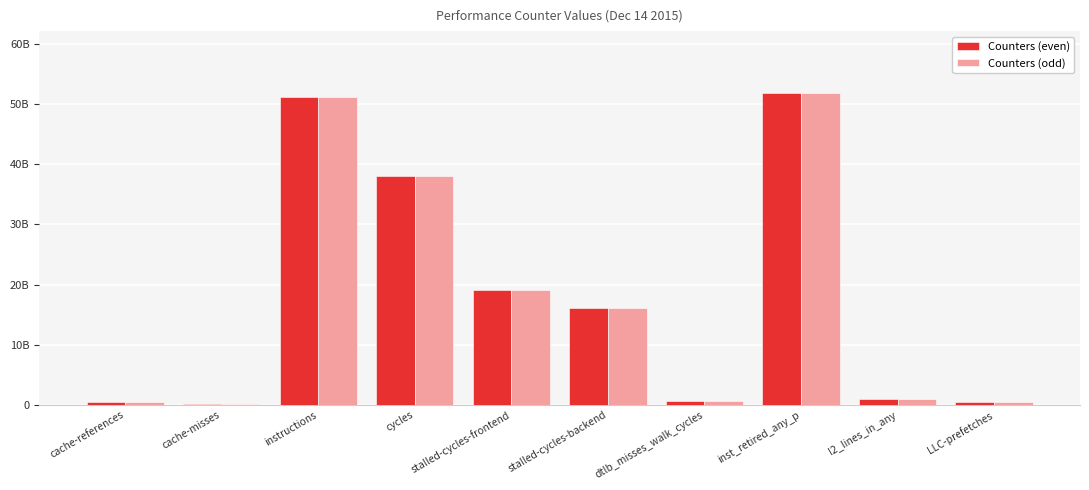

Rank the series at dtlb_misses_walk_cycles from lowest to highest value.

Counters (even), Counters (odd)